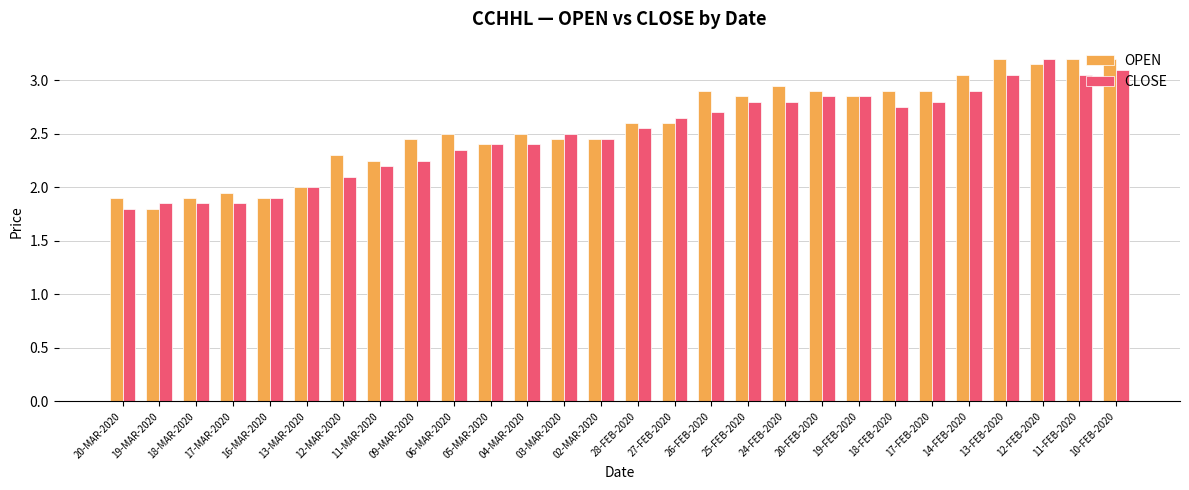

Between 04-MAR-2020 and 19-FEB-2020, which series saw the biggest shift?

CLOSE